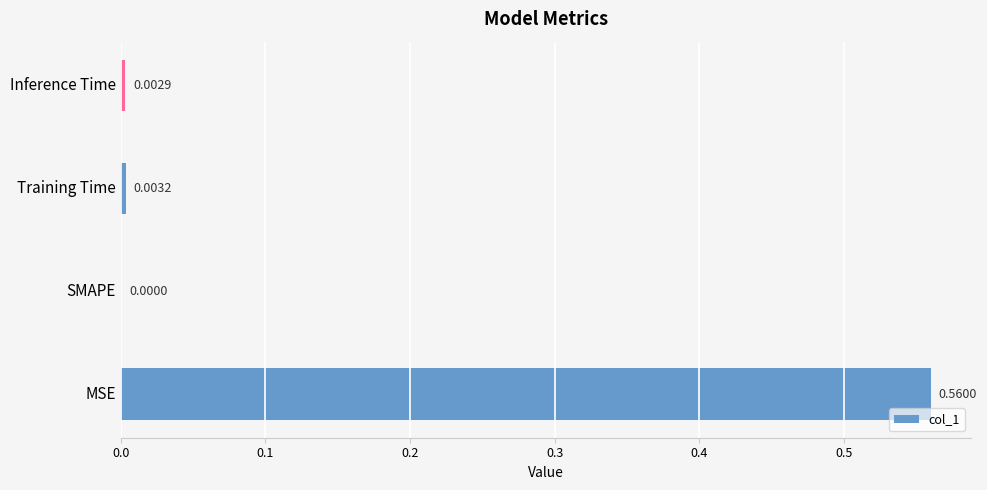

How many data points does each series have?

4